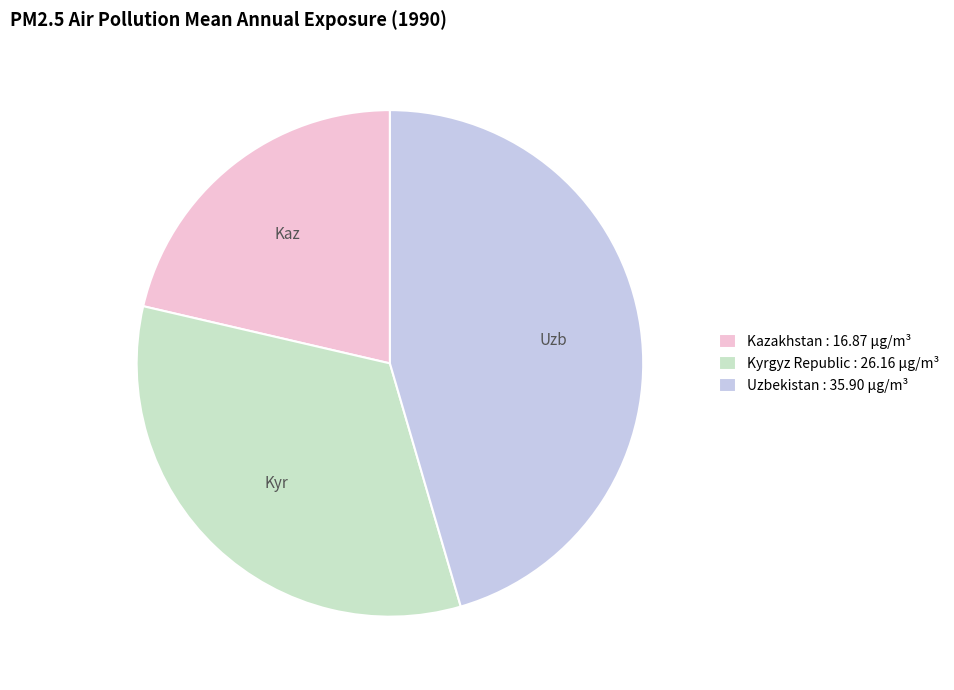

What is the ratio of the value at Kyrgyz Republic : 26.16 µg/m³ to the value at Uzbekistan : 35.90 µg/m³?

0.7